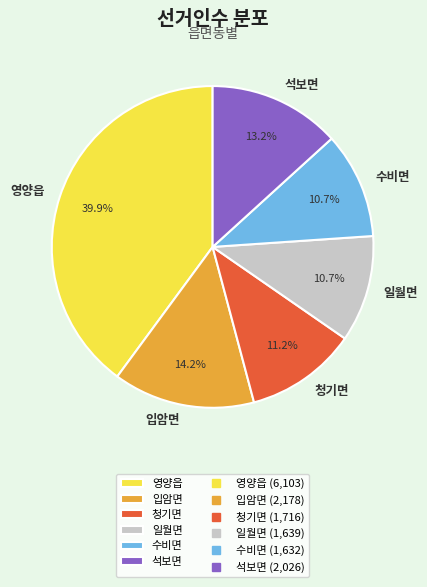

To the nearest percent, what is the average slice percentage?

17%